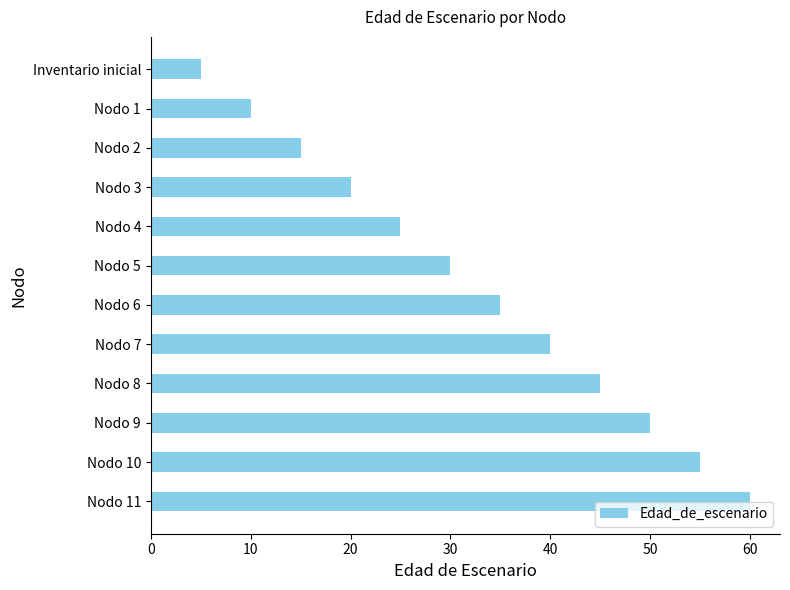

Reading top to bottom, extract all data points from this chart.

Inventario inicial=5	Nodo 1=10	Nodo 2=15	Nodo 3=20	Nodo 4=25	Nodo 5=30	Nodo 6=35	Nodo 7=40	Nodo 8=45	Nodo 9=50	Nodo 10=55	Nodo 11=60